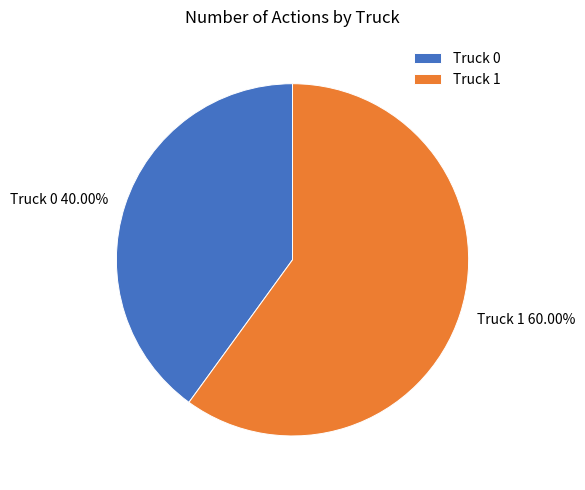

To the nearest percent, what is the average slice percentage?

50%